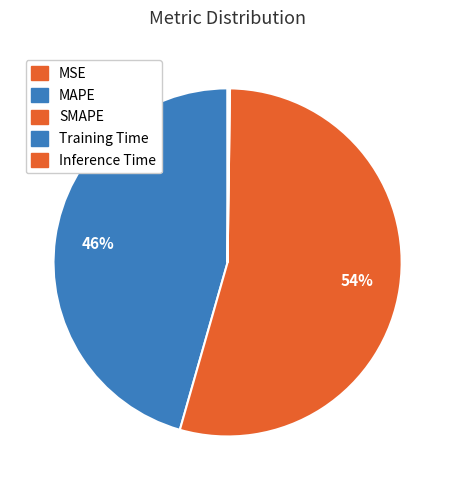

Rank the categories by value from highest to lowest.

SMAPE, MAPE, Inference Time, Training Time, MSE